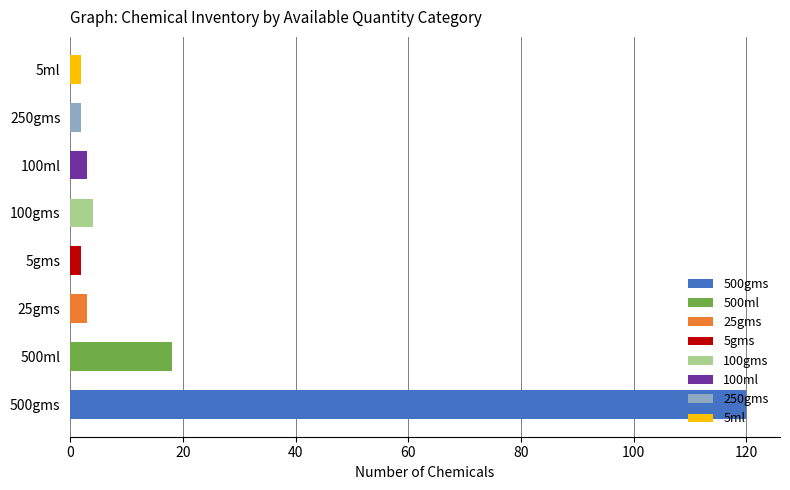

Which label corresponds to the smallest value in the chart?

5gms